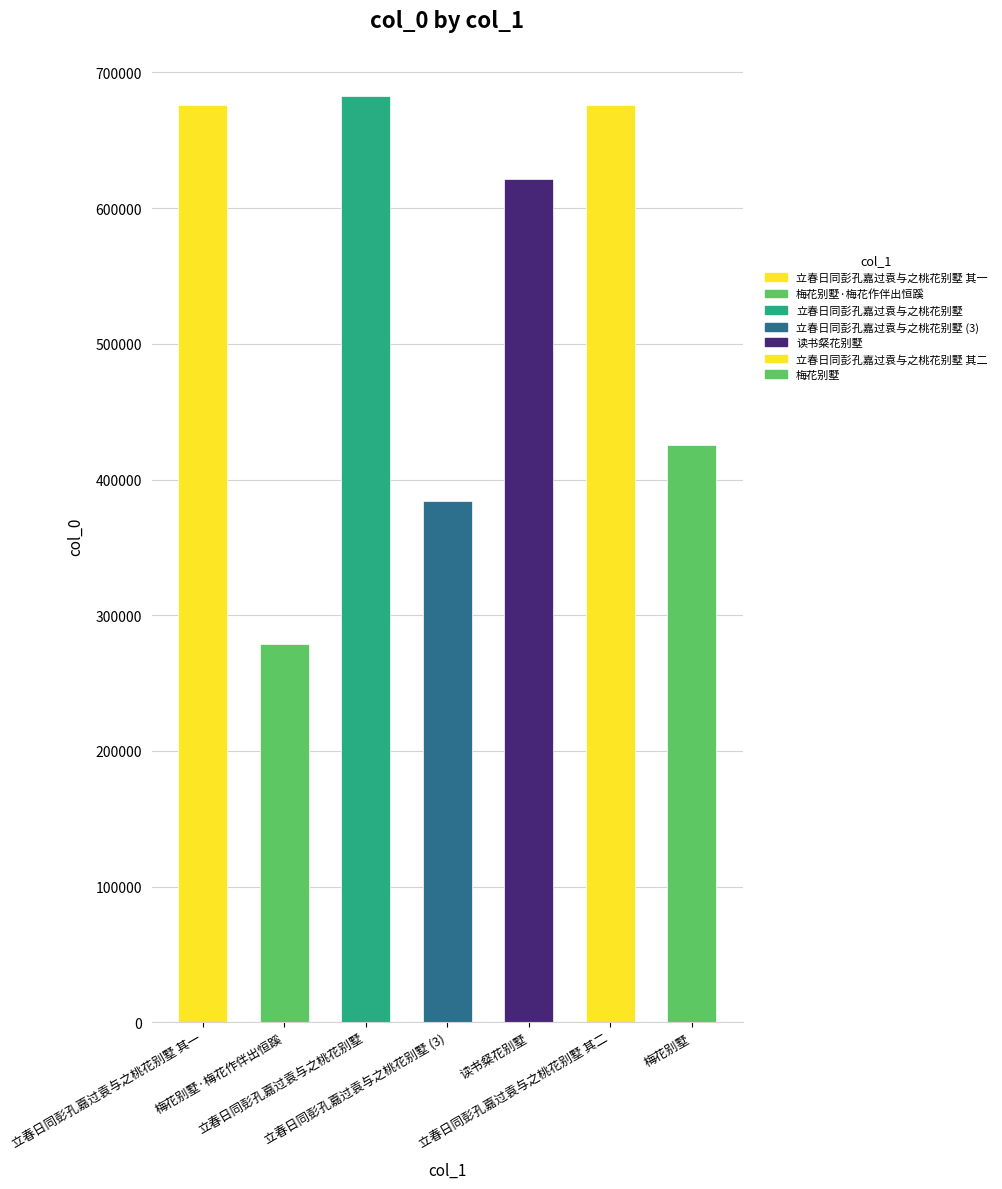

What is the average value?

535085